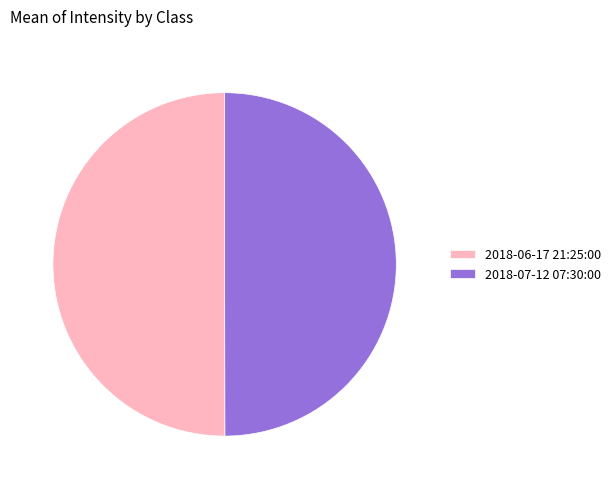

Combined, do 2018-07-12 07:30:00 and 2018-06-17 21:25:00 account for over 50%?

Yes